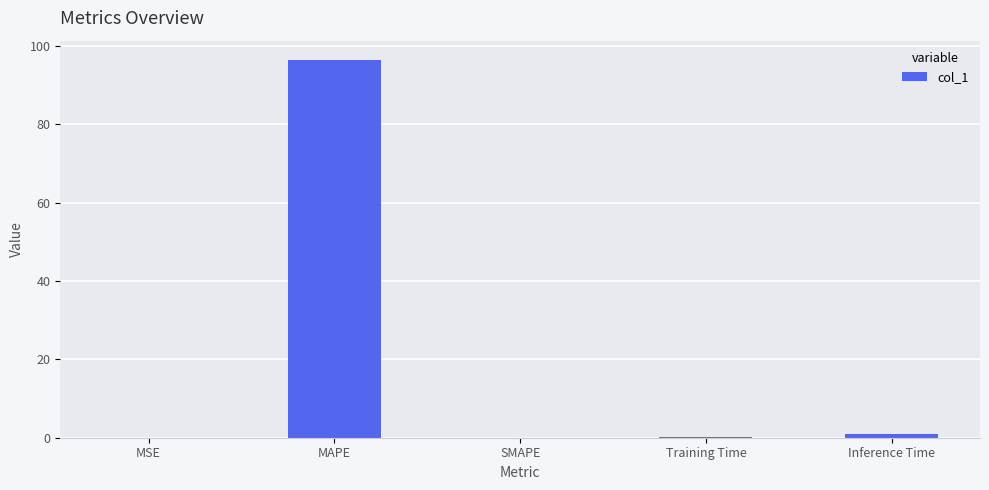

How many series are shown in this chart?

1